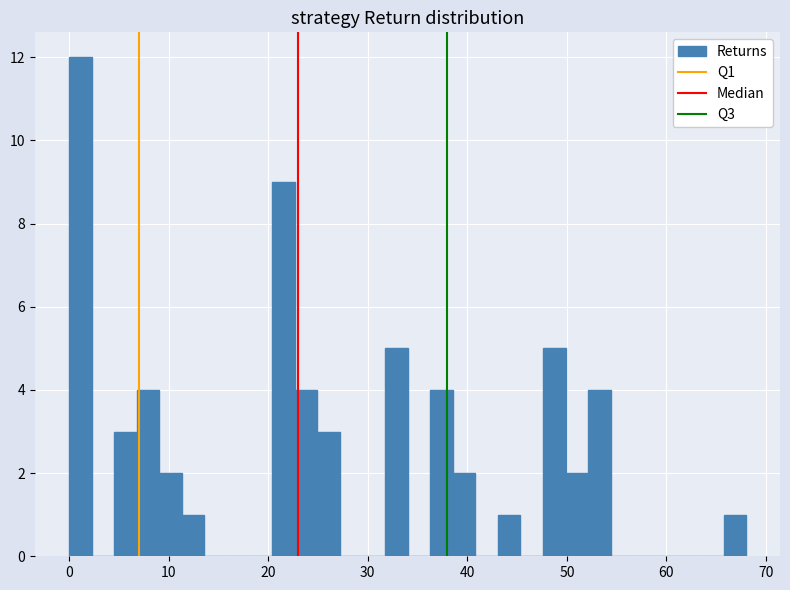

Read against the x-axis, roughly where is the centre of the tallest bar?

1